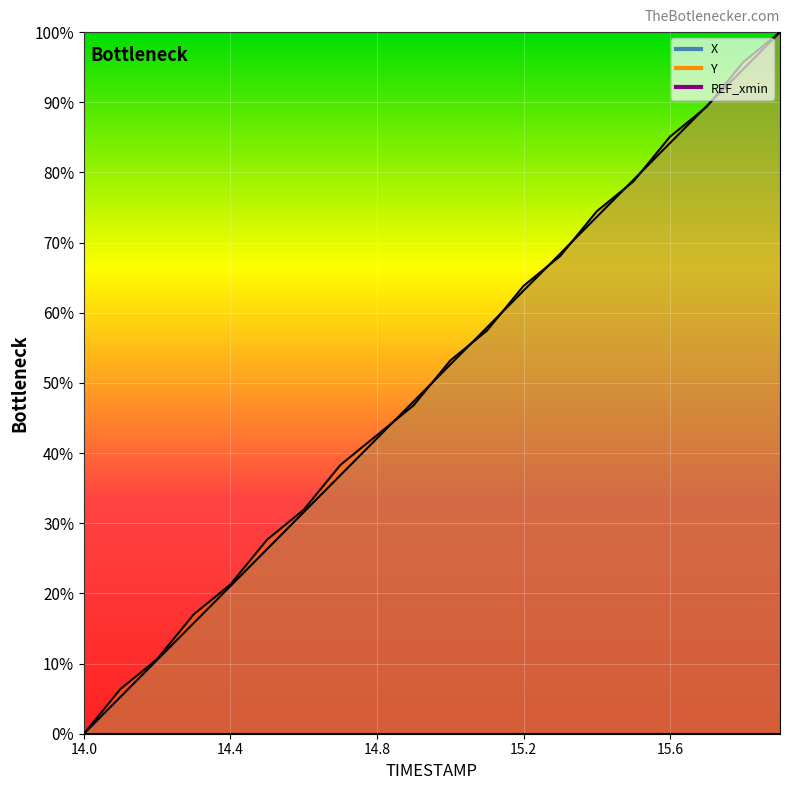

What value does the Y series have at 15.9?

100.0